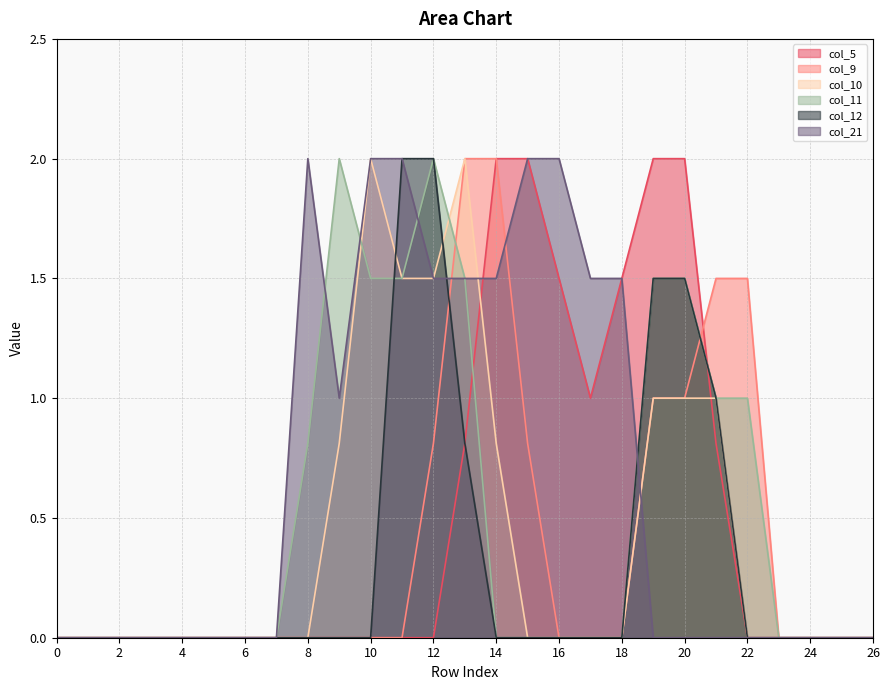

How many intersections are there between col_21 and col_11?

4